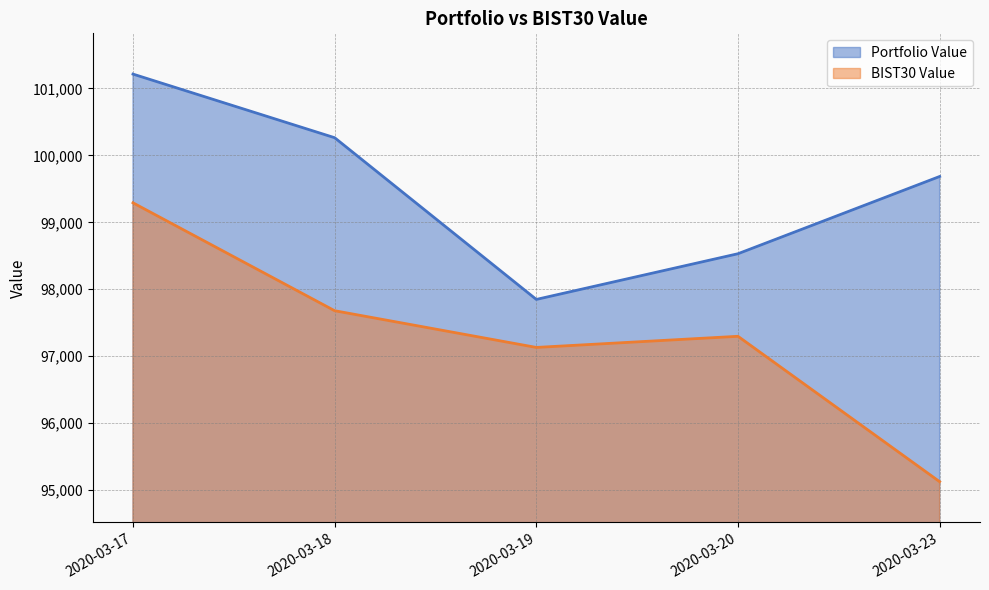

True or false: Portfolio Value and BIST30 Value cross at least once.

False